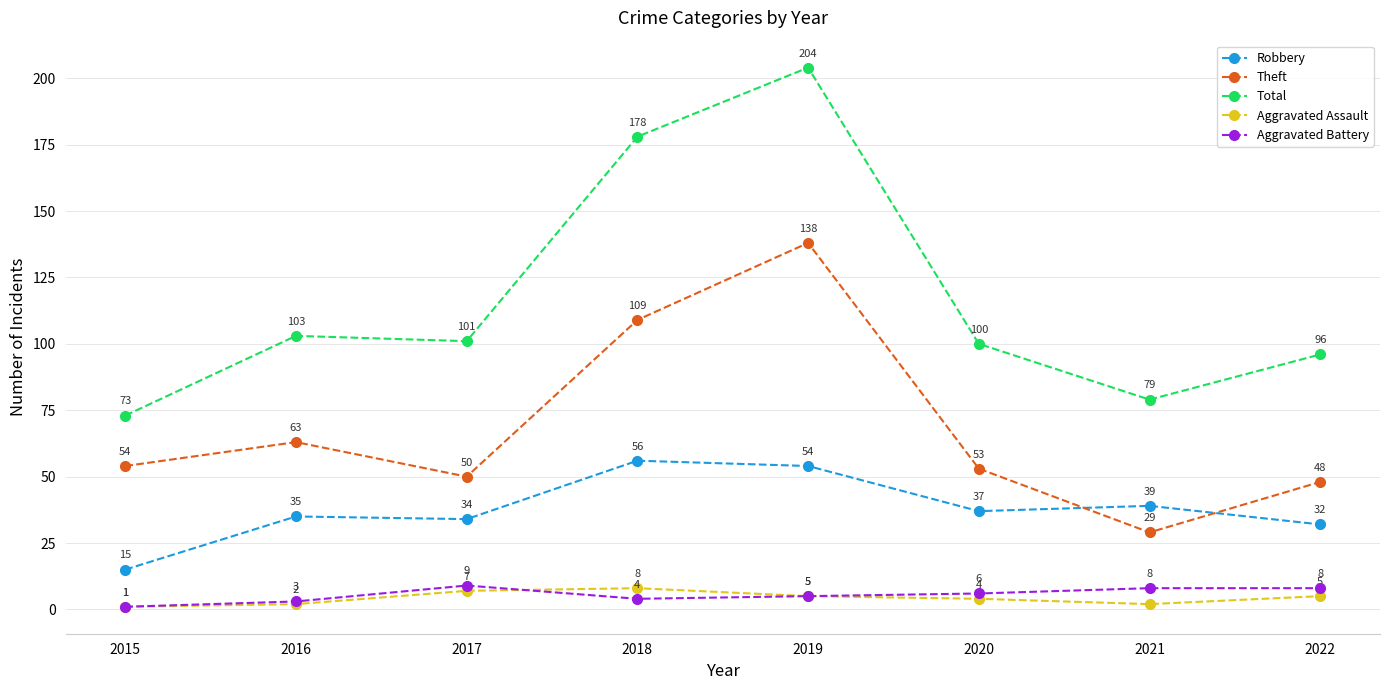

At which category is the sum across all series the highest?

2019